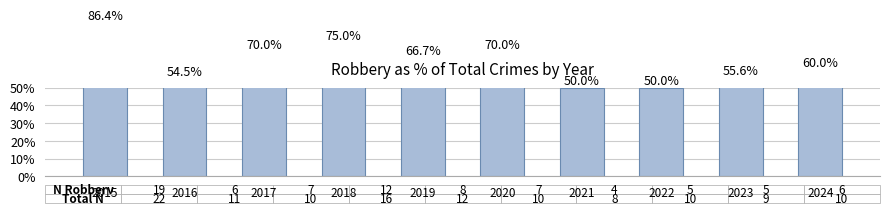

Which has a higher value, 2015 or 2018?

2015